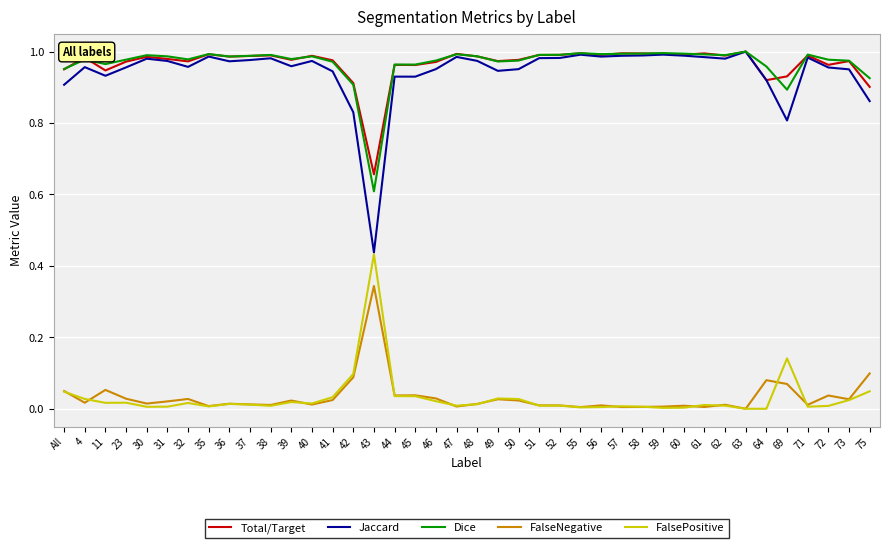

How many lines are shown in the chart?

5